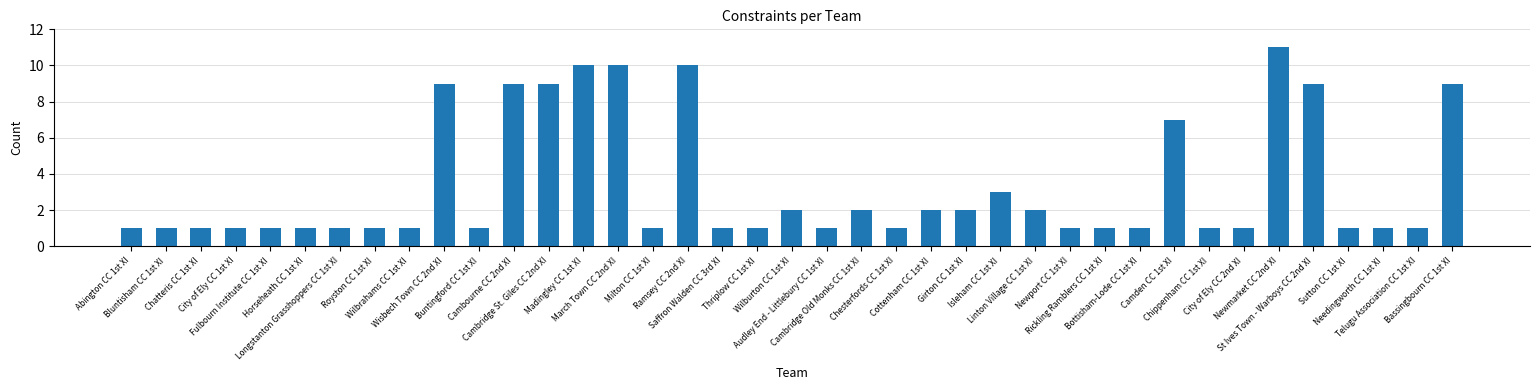

What is the difference between the maximum and minimum values?

10